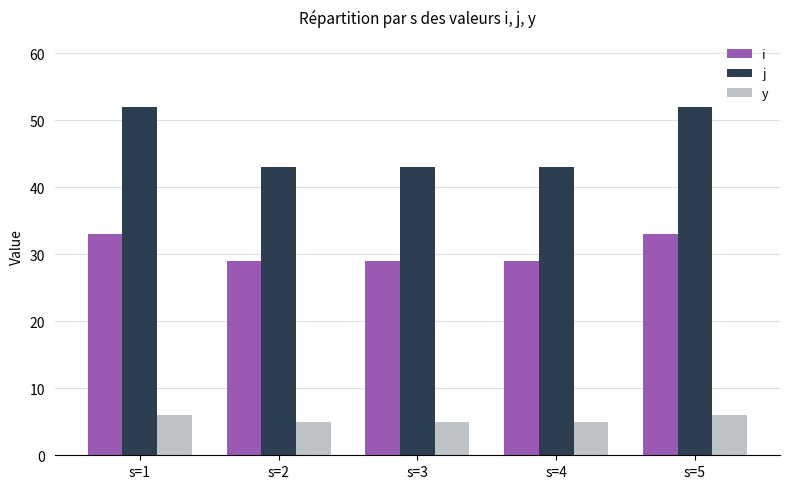

What is the difference between the maximum and minimum values in the y series?

1